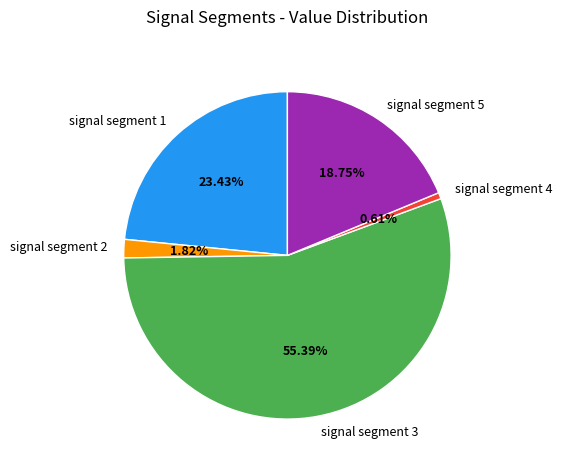

Does signal segment 5 account for over 50% of the chart?

No